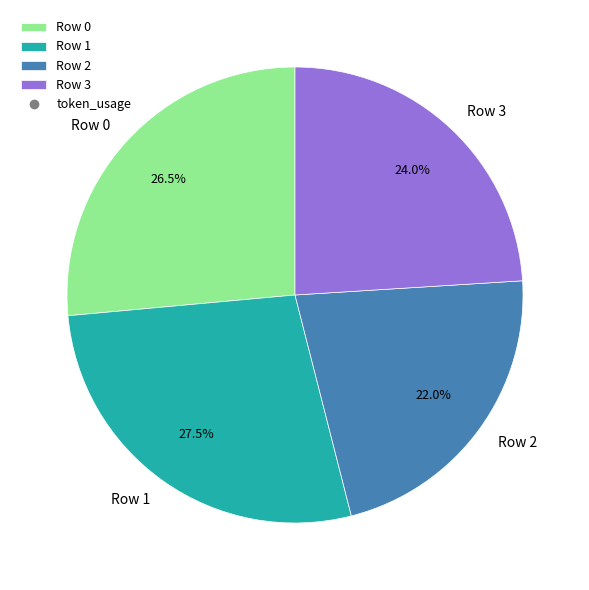

What is the smallest slice in the pie chart?

Row 2